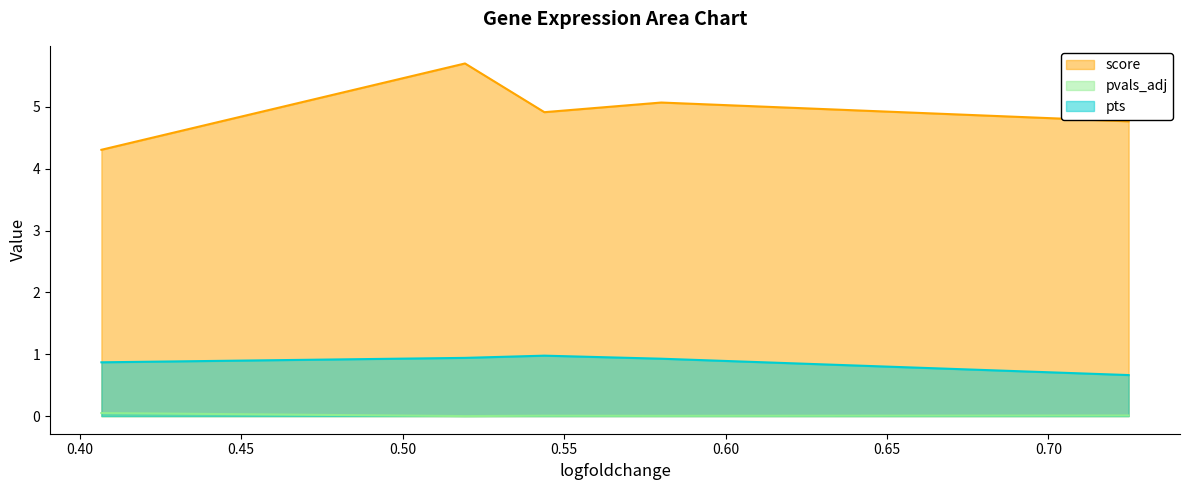

How many lines are shown in the chart?

3